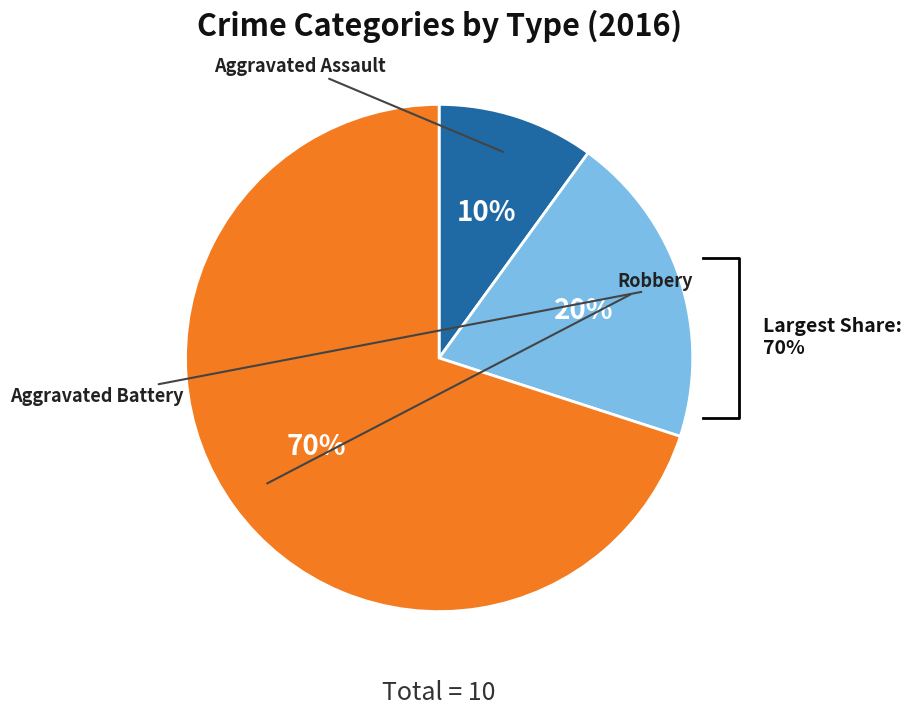

Is there a majority slice in this chart?

Yes